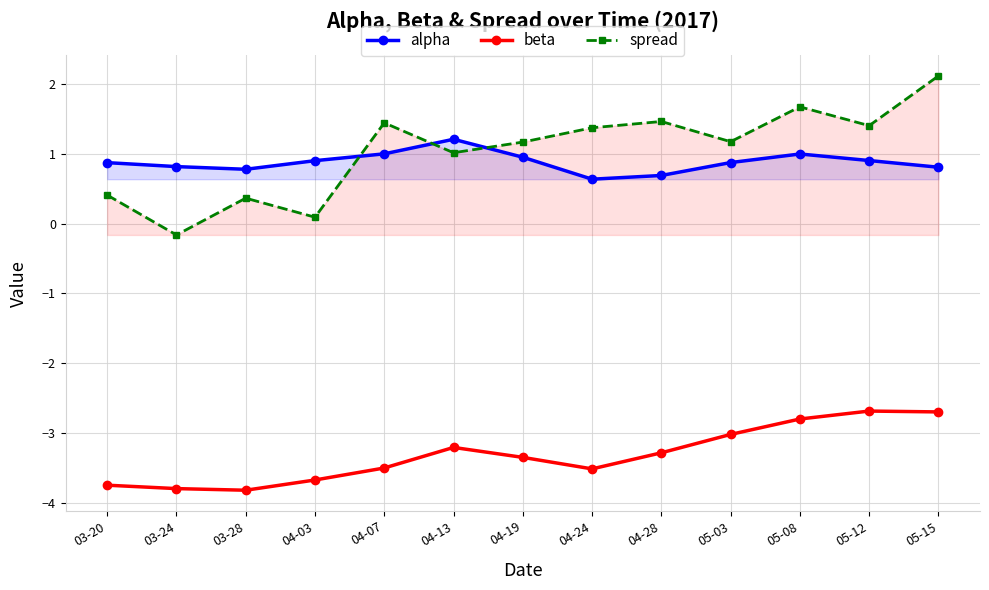

How many values in spread are above zero?

12